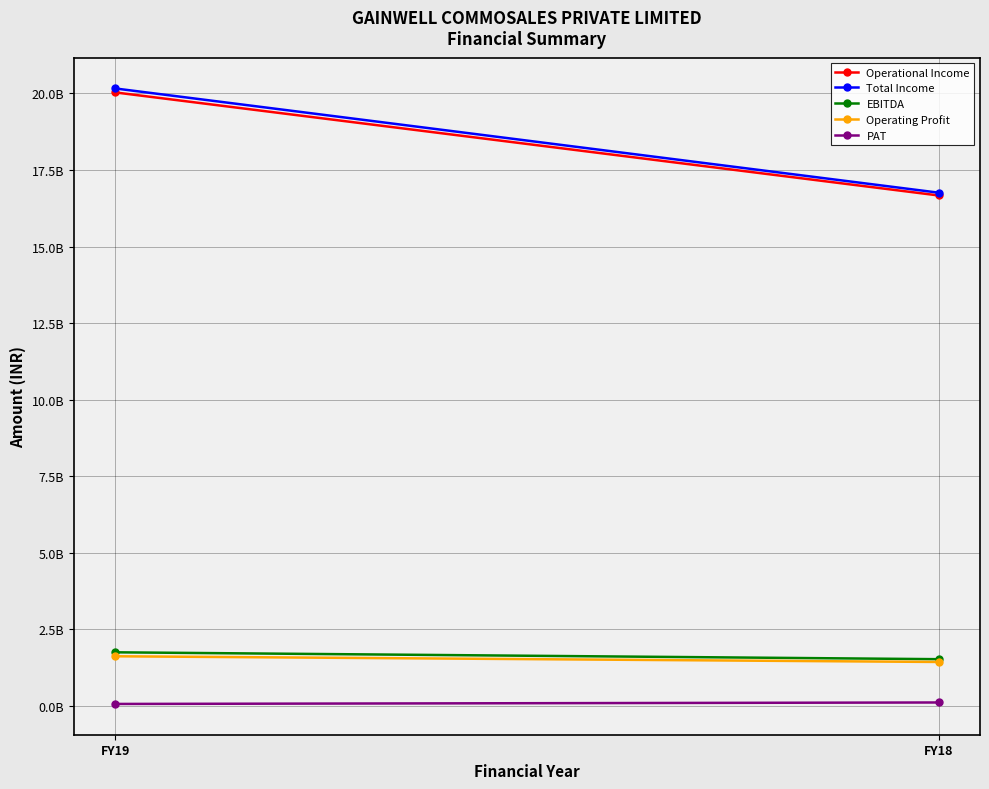

List the series in order of their peak value, highest first.

Total Income, Operational Income, EBITDA, Operating Profit, PAT